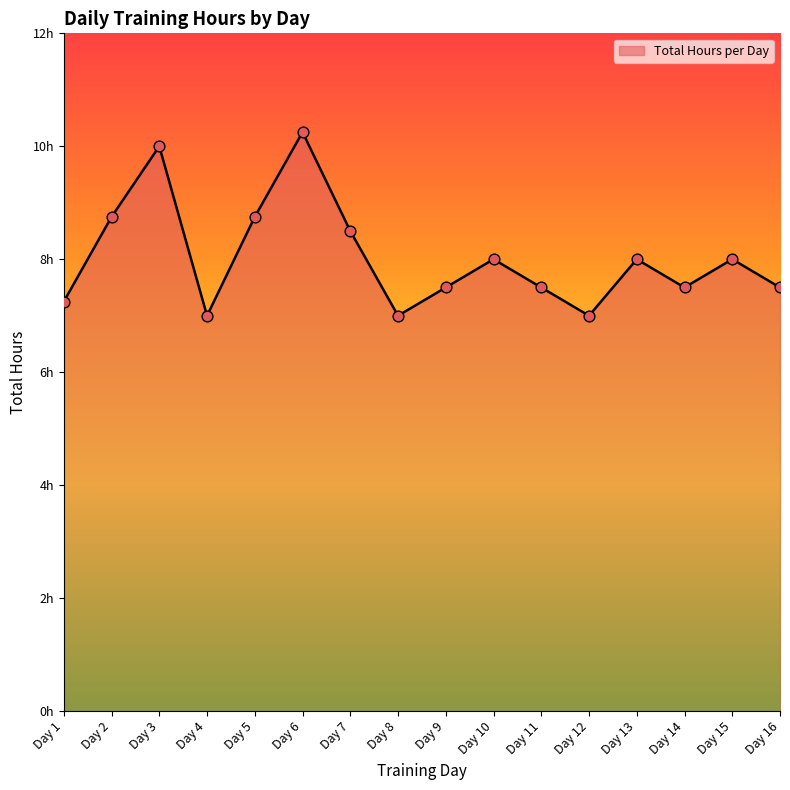

Between Day 8 and Day 16, which is larger?

Day 16